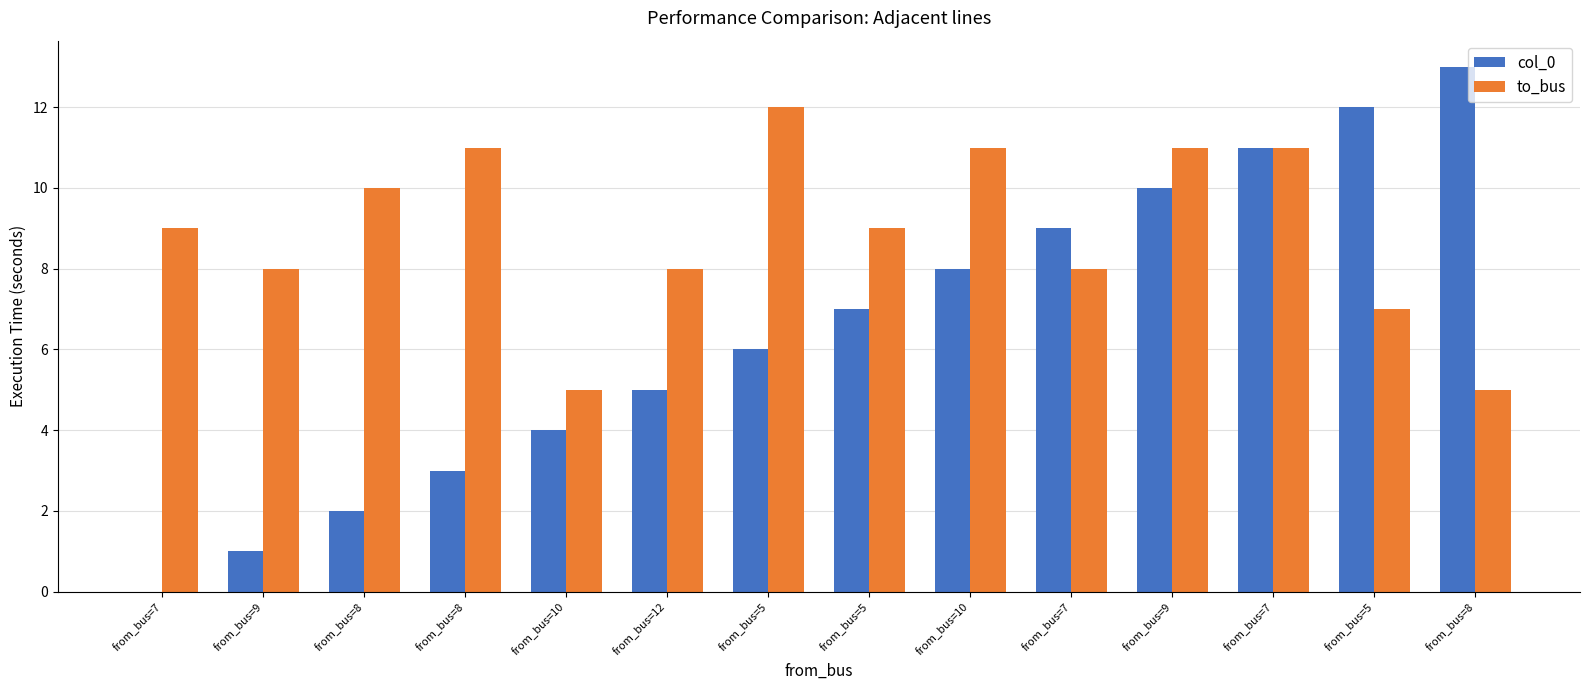

Are the bars grouped side by side (vs. stacked)?

Yes